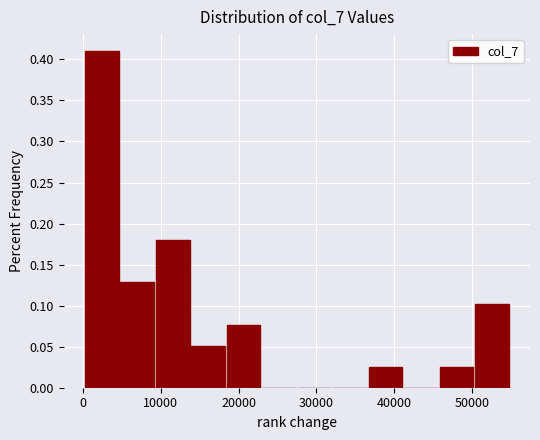

Reading left to right, transcribe this chart: for each bar, give the range it covers on the x-axis and its height. Neither the bar edges nor the heights are printed on the chart, so give them approximately, as read against the axes.

0 to 5000: 0.410
5000 to 9000: 0.130
9000 to 14000: 0.180
14000 to 18000: 0.050
18000 to 23000: 0.075
23000 to 27000: 0
27000 to 32000: 0
32000 to 37000: 0
37000 to 41000: 0.025
41000 to 46000: 0
46000 to 50000: 0.025
50000 to 55000: 0.105